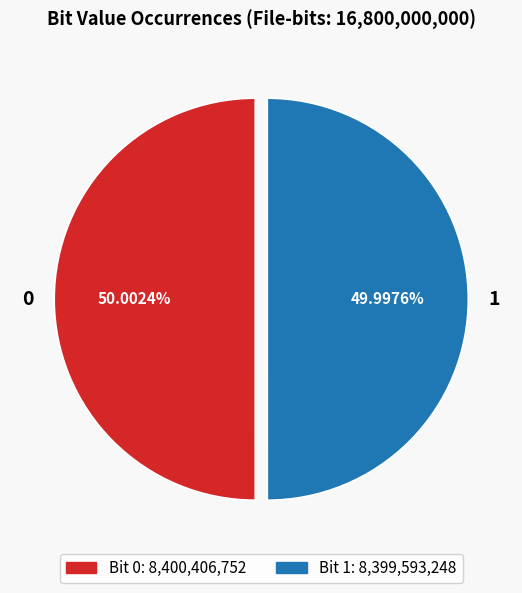

Approximately how many times larger is the value at 1 compared to 0?

1.0